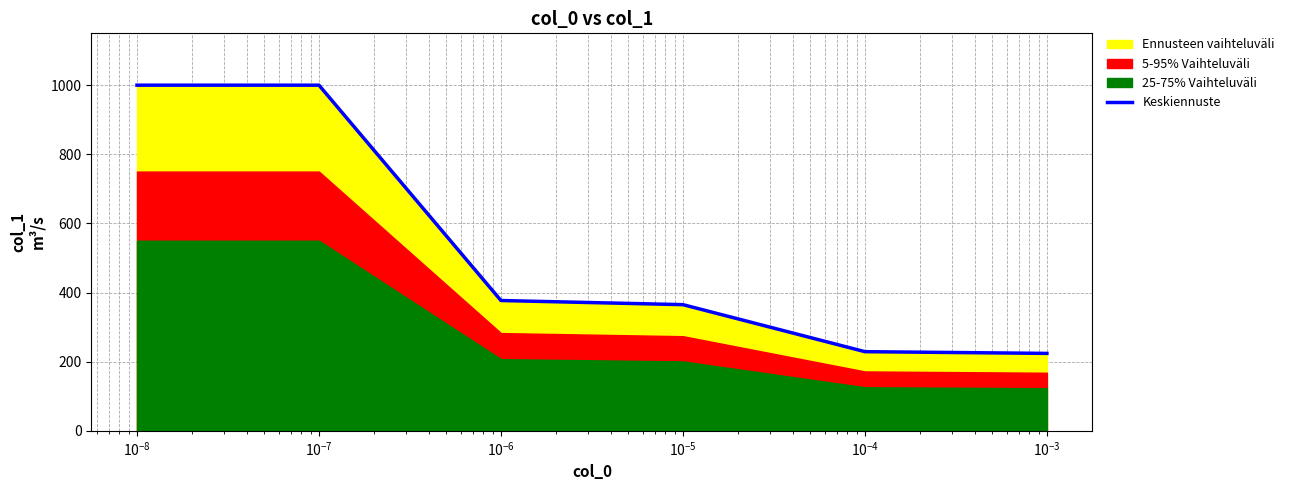

Reading left to right, transcribe all the data shown in this chart.

1000	1000	377	365	229	224